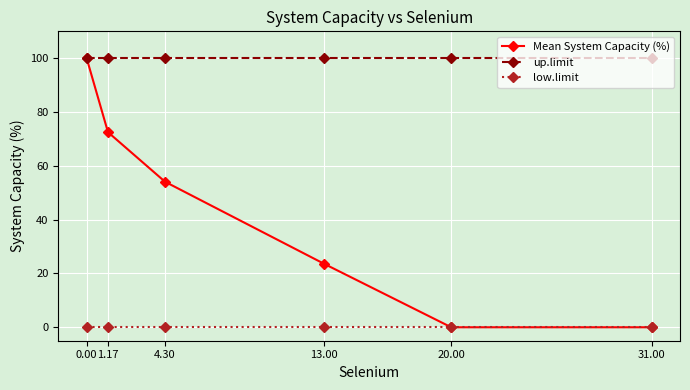

What position from the left is 20.00?

5